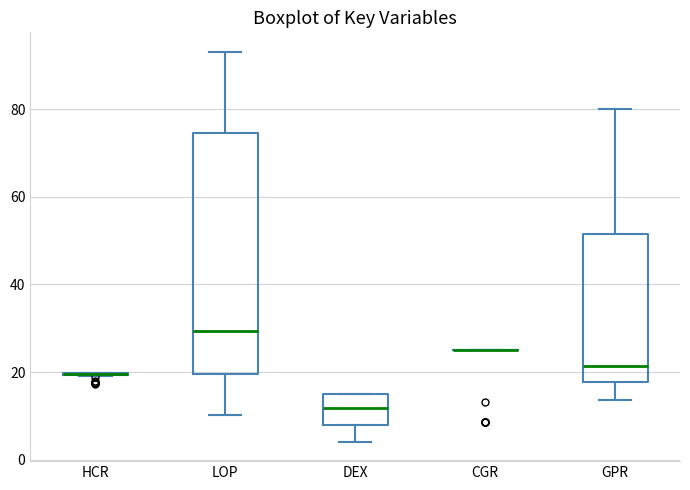

Reading left to right, read every box against the y-axis: the position of its median line, the range the box covers, and the ends of its whiskers. The values are not printed on the chart, so give them approximately, as read against the axis.

HCR: box collapsed to a line at 20, whiskers 20 to 20
LOP: median 30, box 20 to 74, whiskers 10 to 94
DEX: median 12, box 8 to 16, whiskers 4 to 16
CGR: box collapsed to a line at 26, whiskers 26 to 26
GPR: median 22, box 18 to 52, whiskers 14 to 80